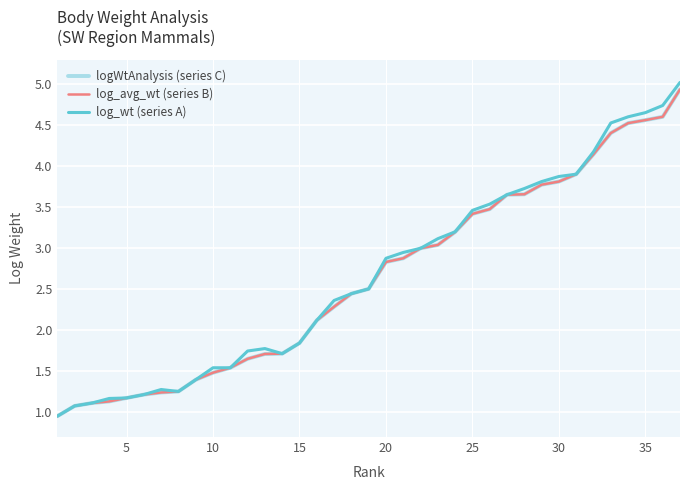

Is this an area chart (filled region under the line)?

No